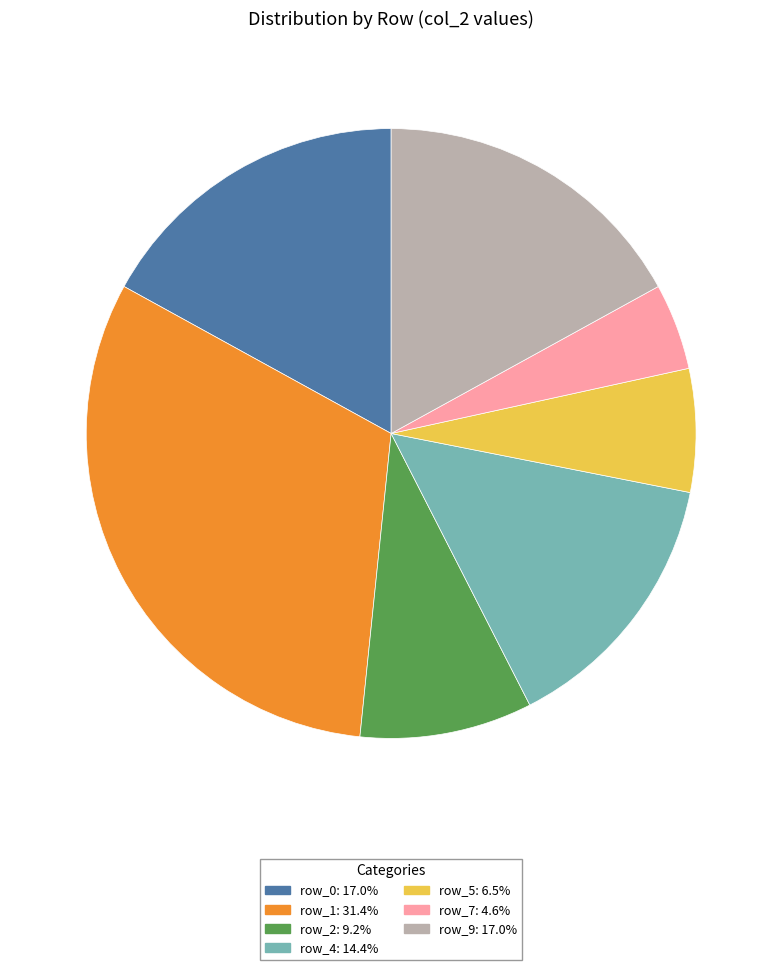

Does any single category account for the majority?

No